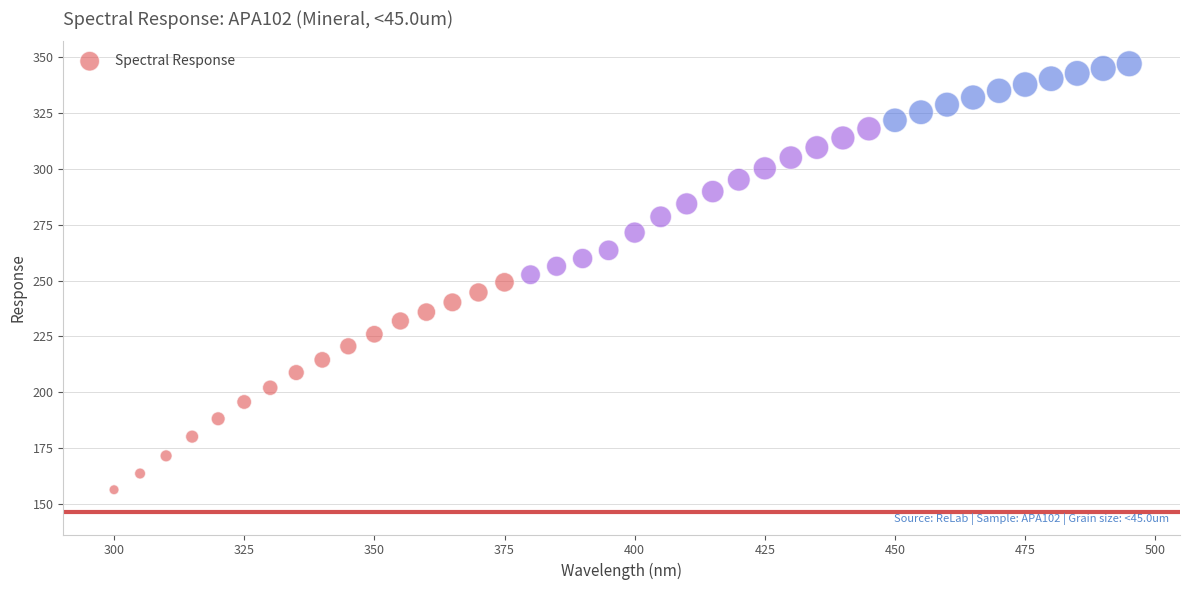

What is the range of X values (max minus min)?

195.0